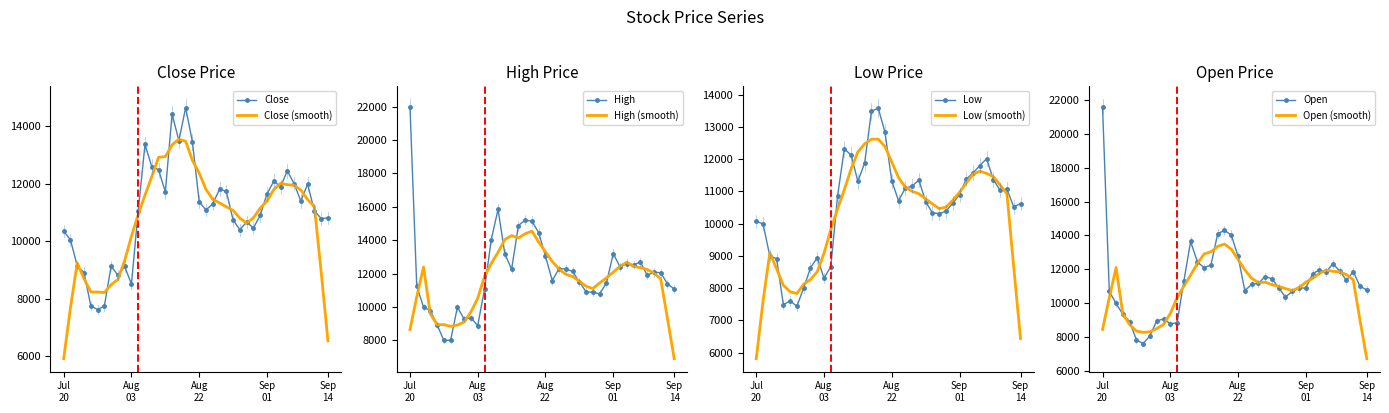

What is the highest value of the Close series?

14650